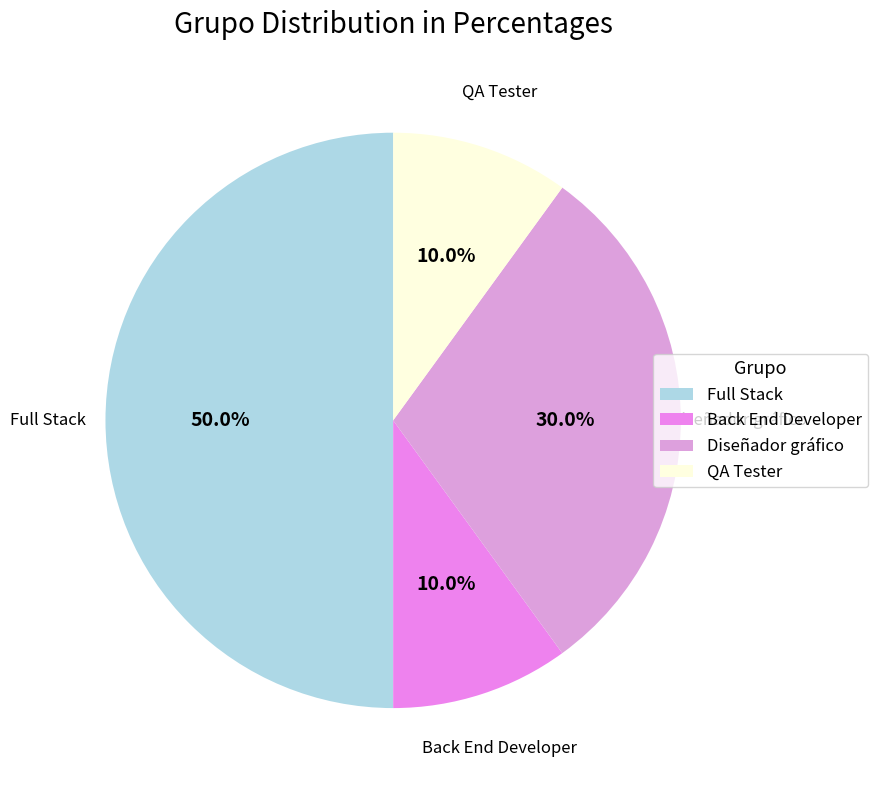

What is the largest slice in the pie chart?

Full Stack